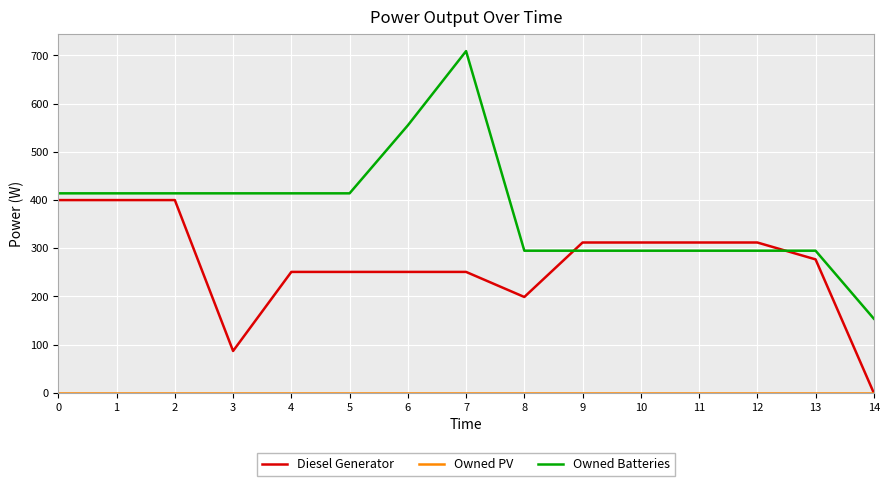

The value of Diesel Generator at 1 is 400. True or false?

True